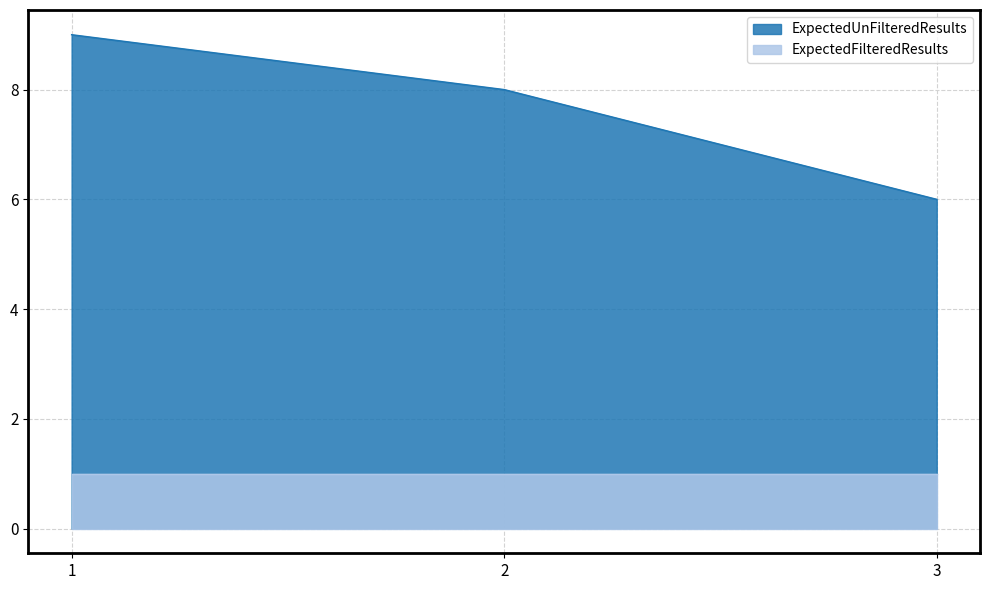

At which label is the value closest to 7?

2